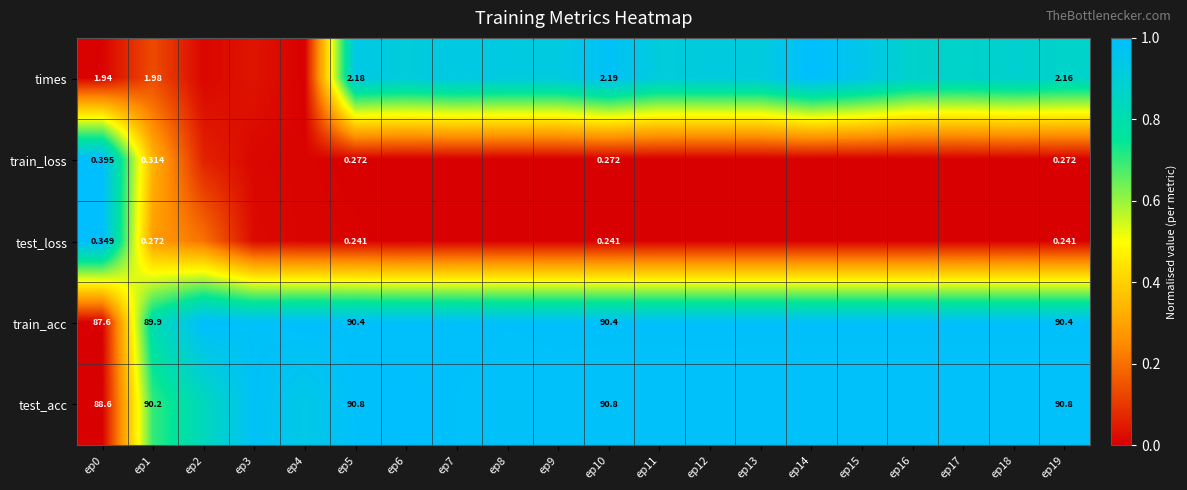

True or false: train_loss has a value of 0.4 at ep12.

False